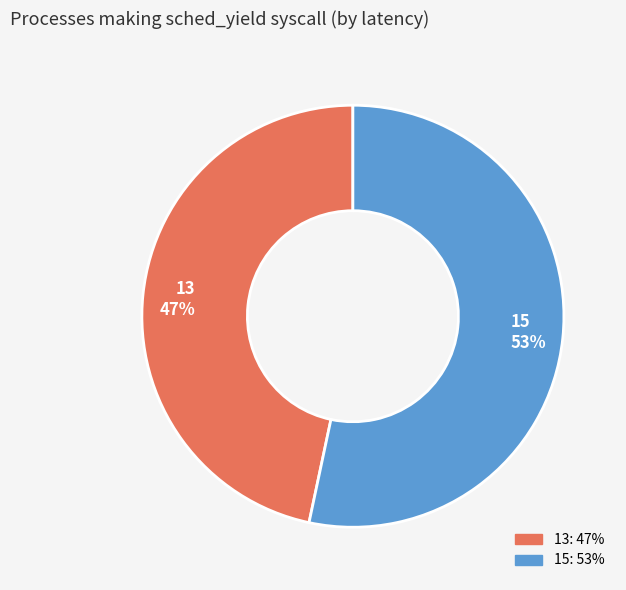

To the nearest percent, what is the combined percentage of 15 and 13?

100%